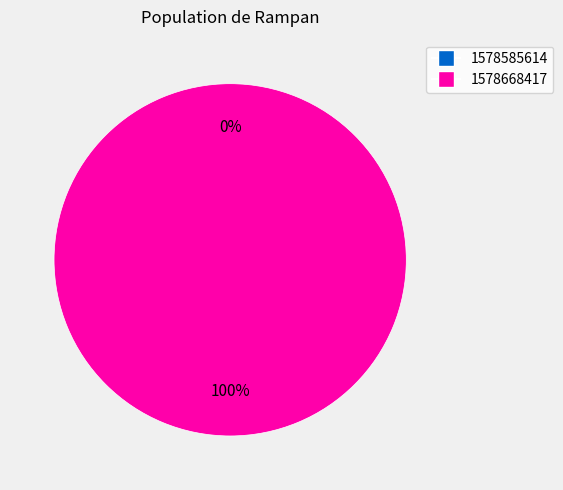

To the nearest percent, what is the difference between the largest and smallest slice percentages?

100%